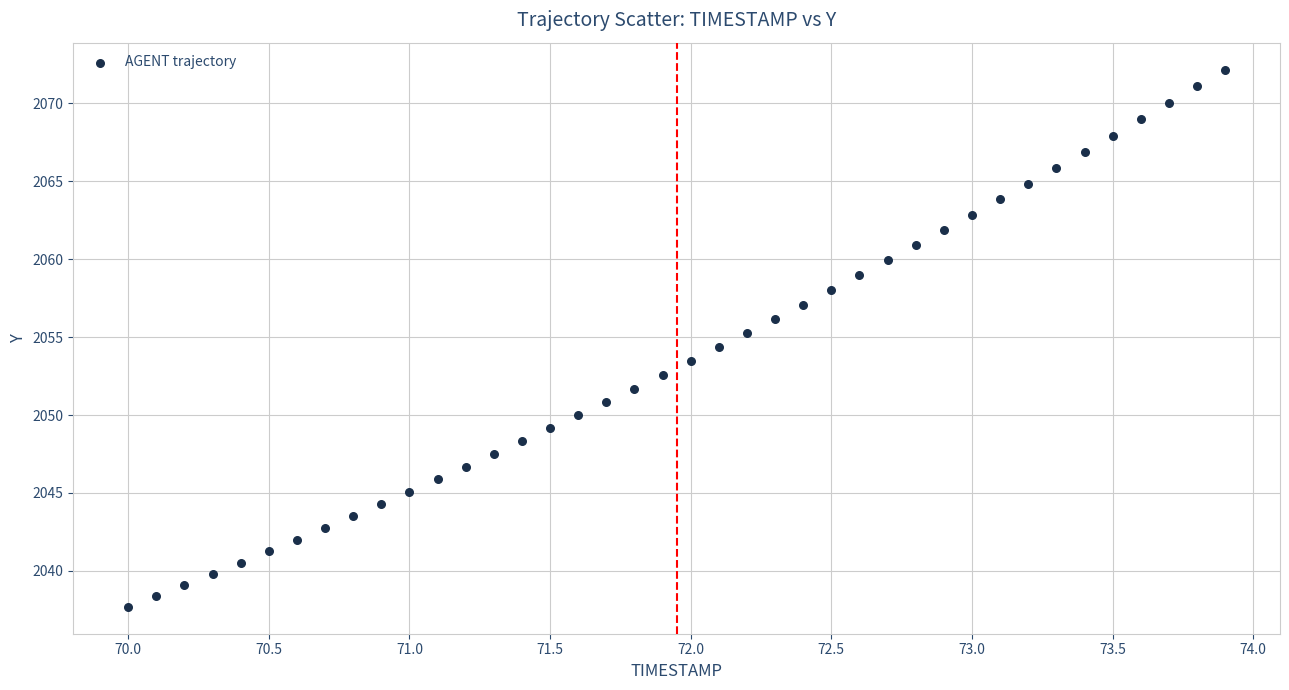

What is the range of X values (max minus min)?

3.9